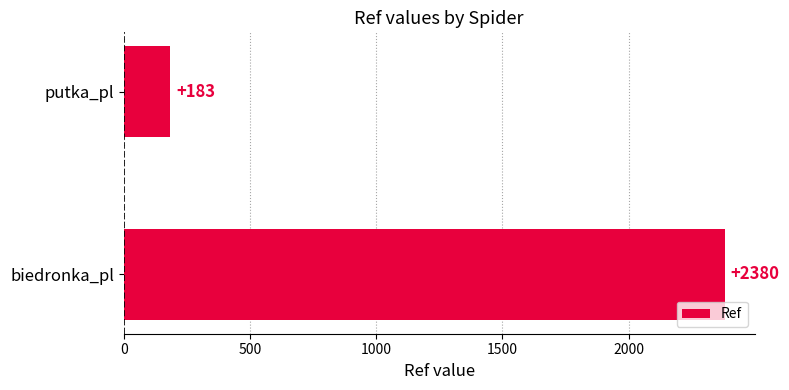

What is the smallest value displayed?

183